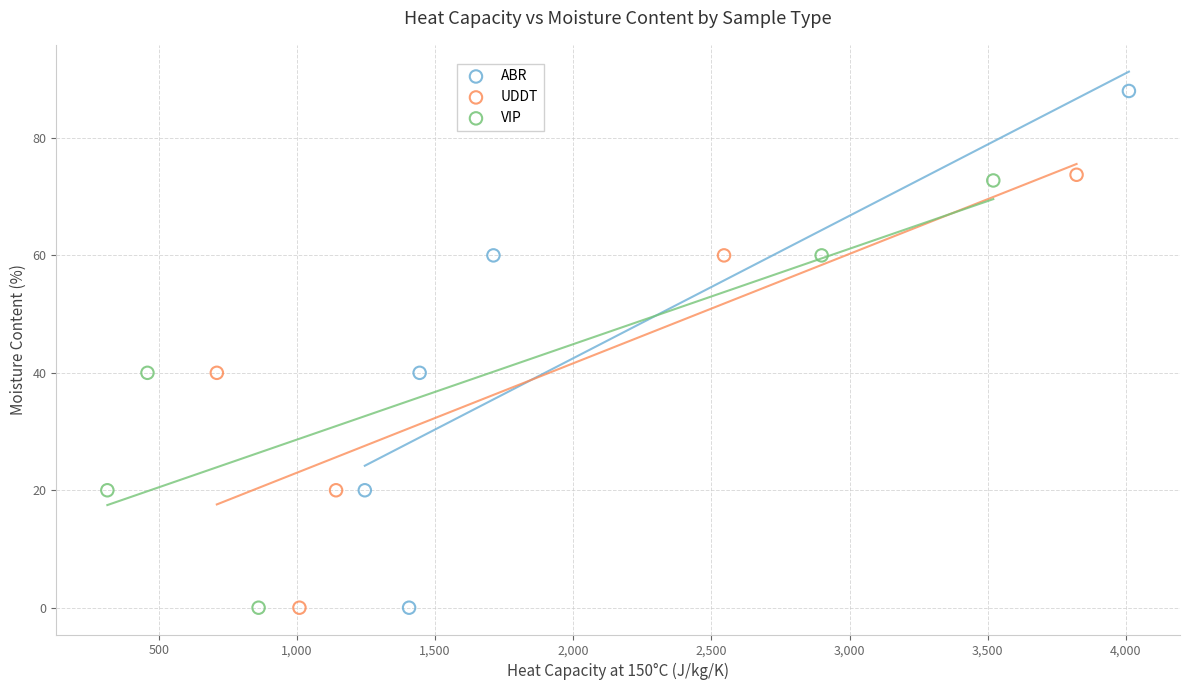

Which series has the largest Y range (max minus min)?

ABR